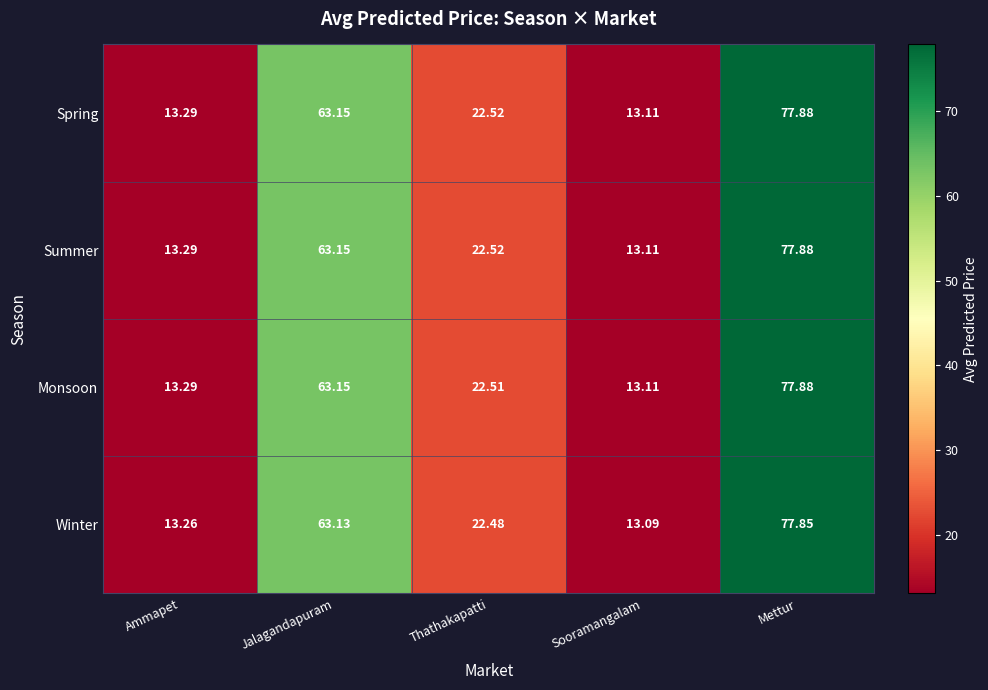

Where does the Spring series first go above 22?

Jalagandapuram